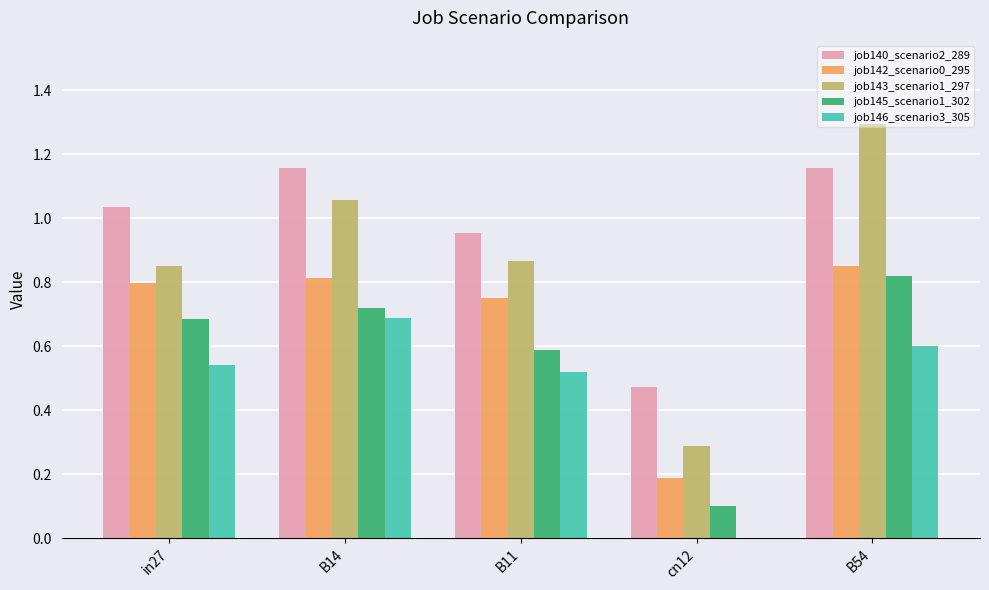

Between B11 and B54, which series saw the biggest shift?

job143_scenario1_297